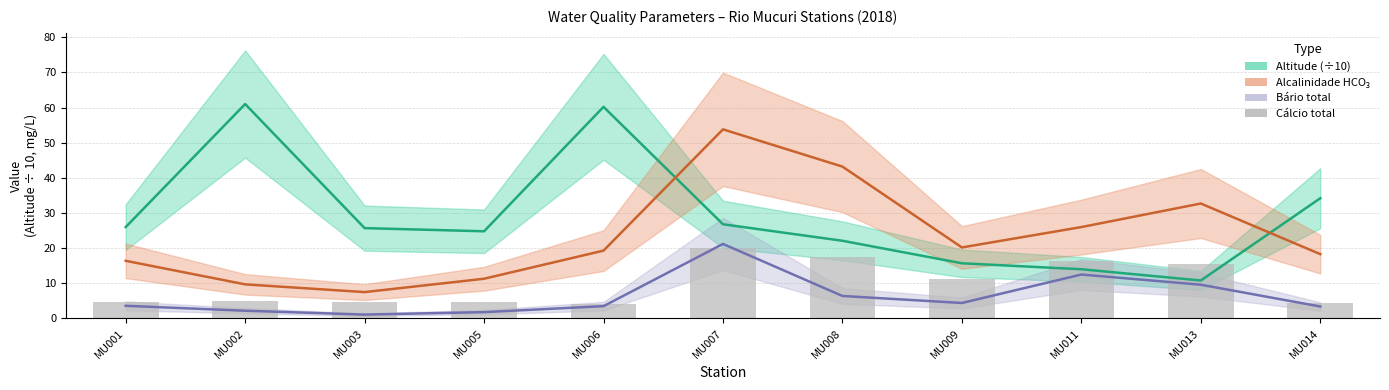

Rank the categories by Alcalinidade HCO₃ value from lowest to highest.

MU003, MU002, MU005, MU001, MU014, MU006, MU009, MU011, MU013, MU008, MU007